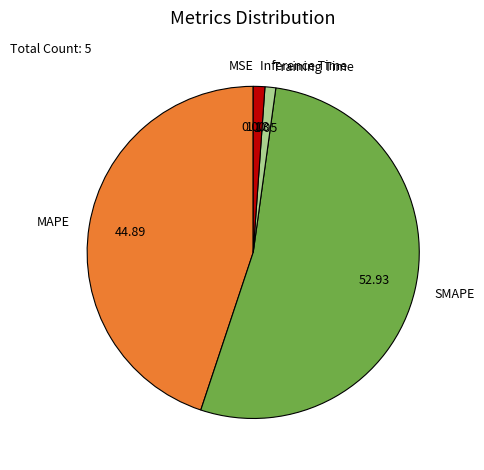

What is the largest slice in the pie chart?

SMAPE